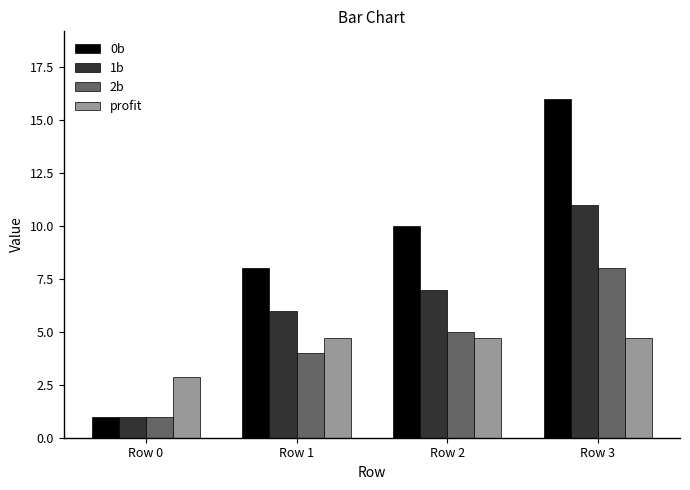

What is the difference between the maximum and minimum values in the 0b series?

15.0